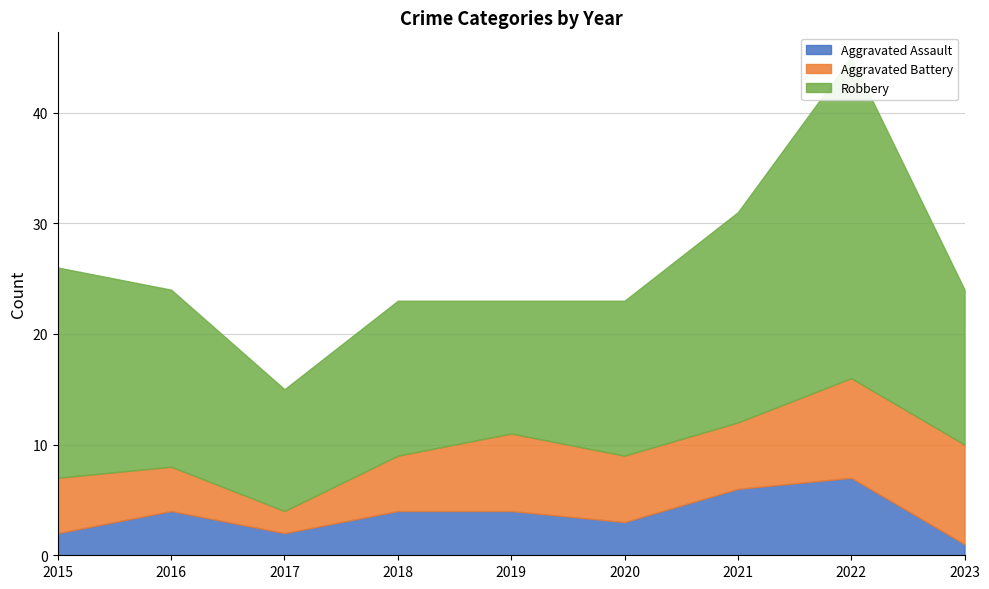

True or false: Aggravated Assault and Robbery intersect in this chart.

False